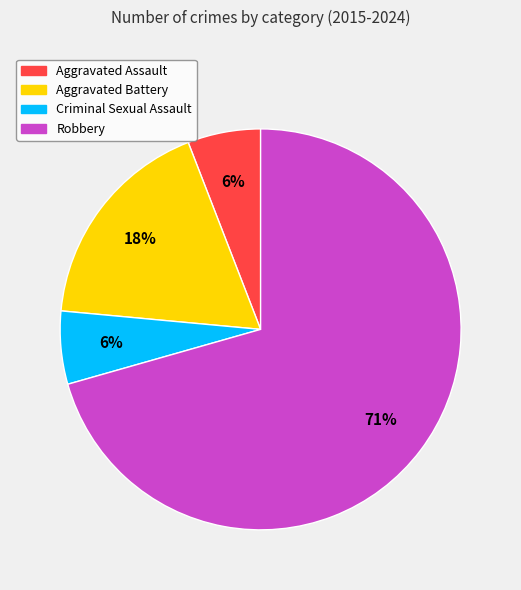

Which slice is the largest?

Robbery